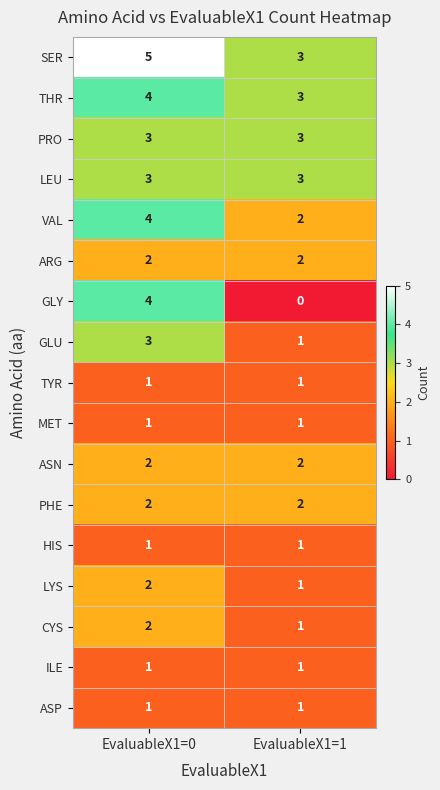

Which series has the widest spread of values?

GLY